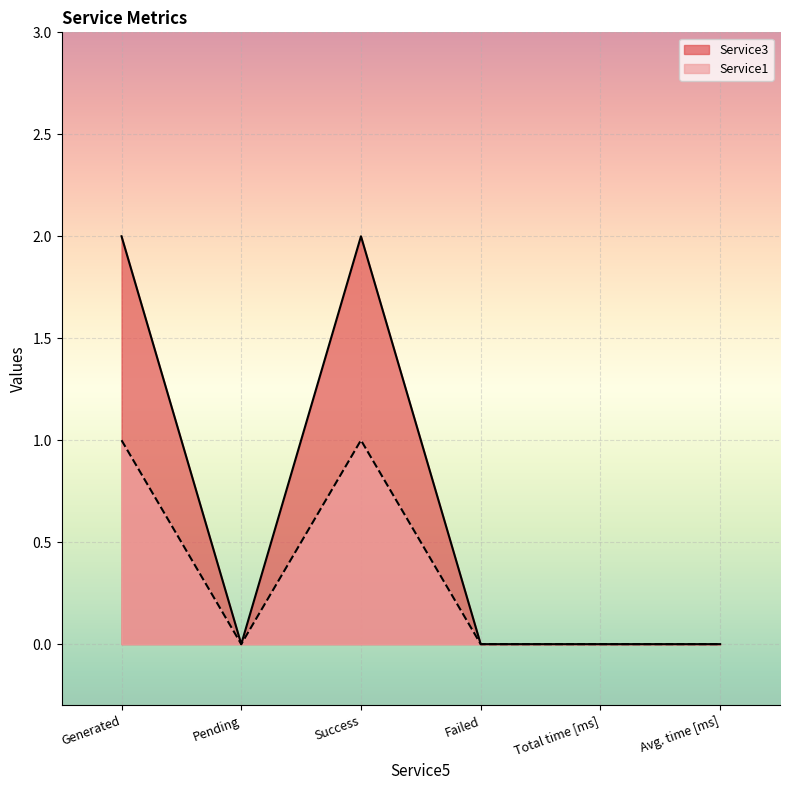

How many interior local valleys does the Service1 series have?

1